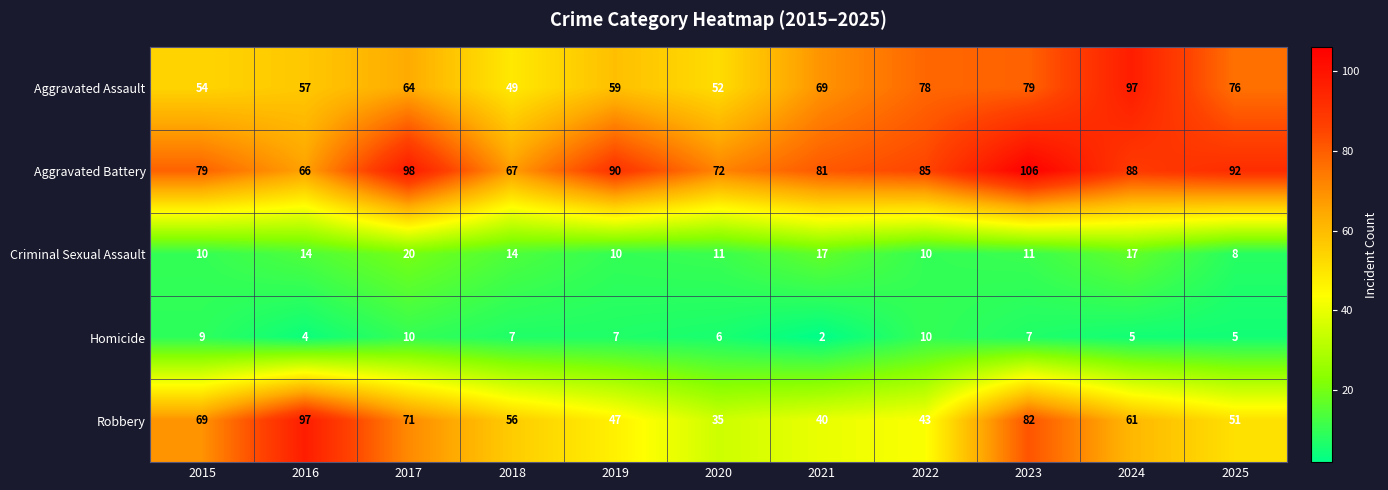

What is the approximate value of Aggravated Assault at 2018, to the nearest 5?

50